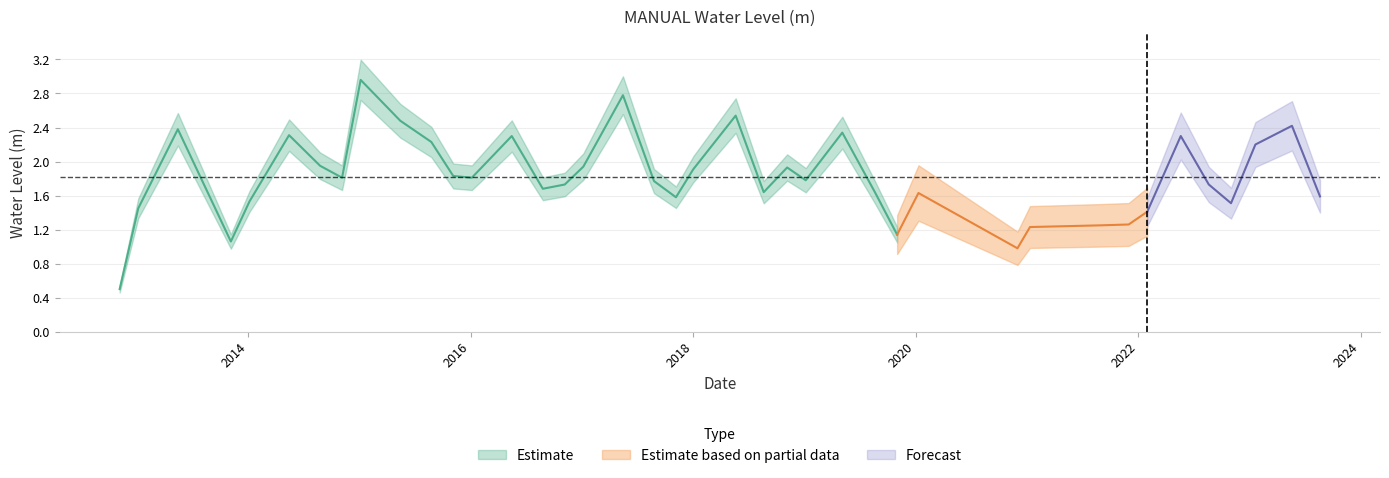

True or false: the data shows 1.1 at 2019-11-01.

True